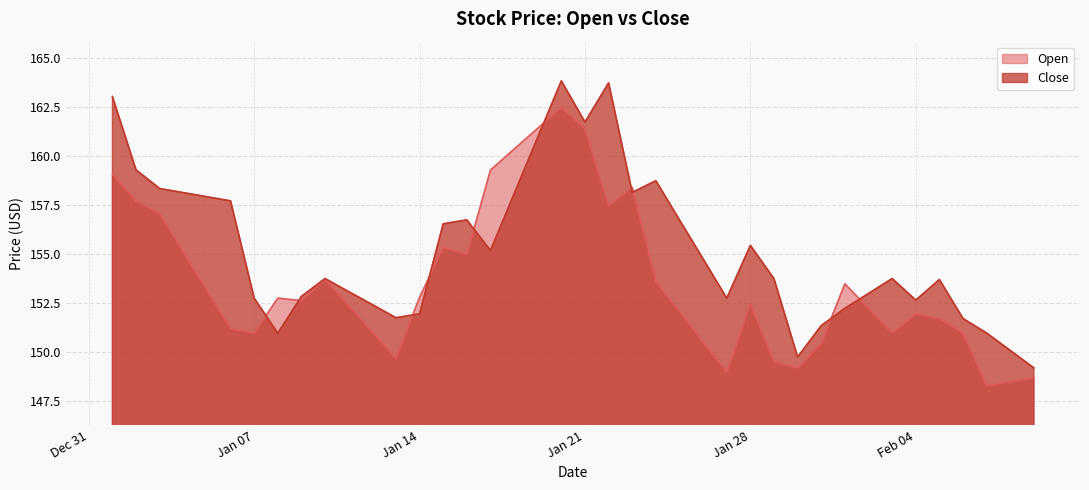

Between 2025-02-08 and 2025-01-22, which is larger?

2025-01-22